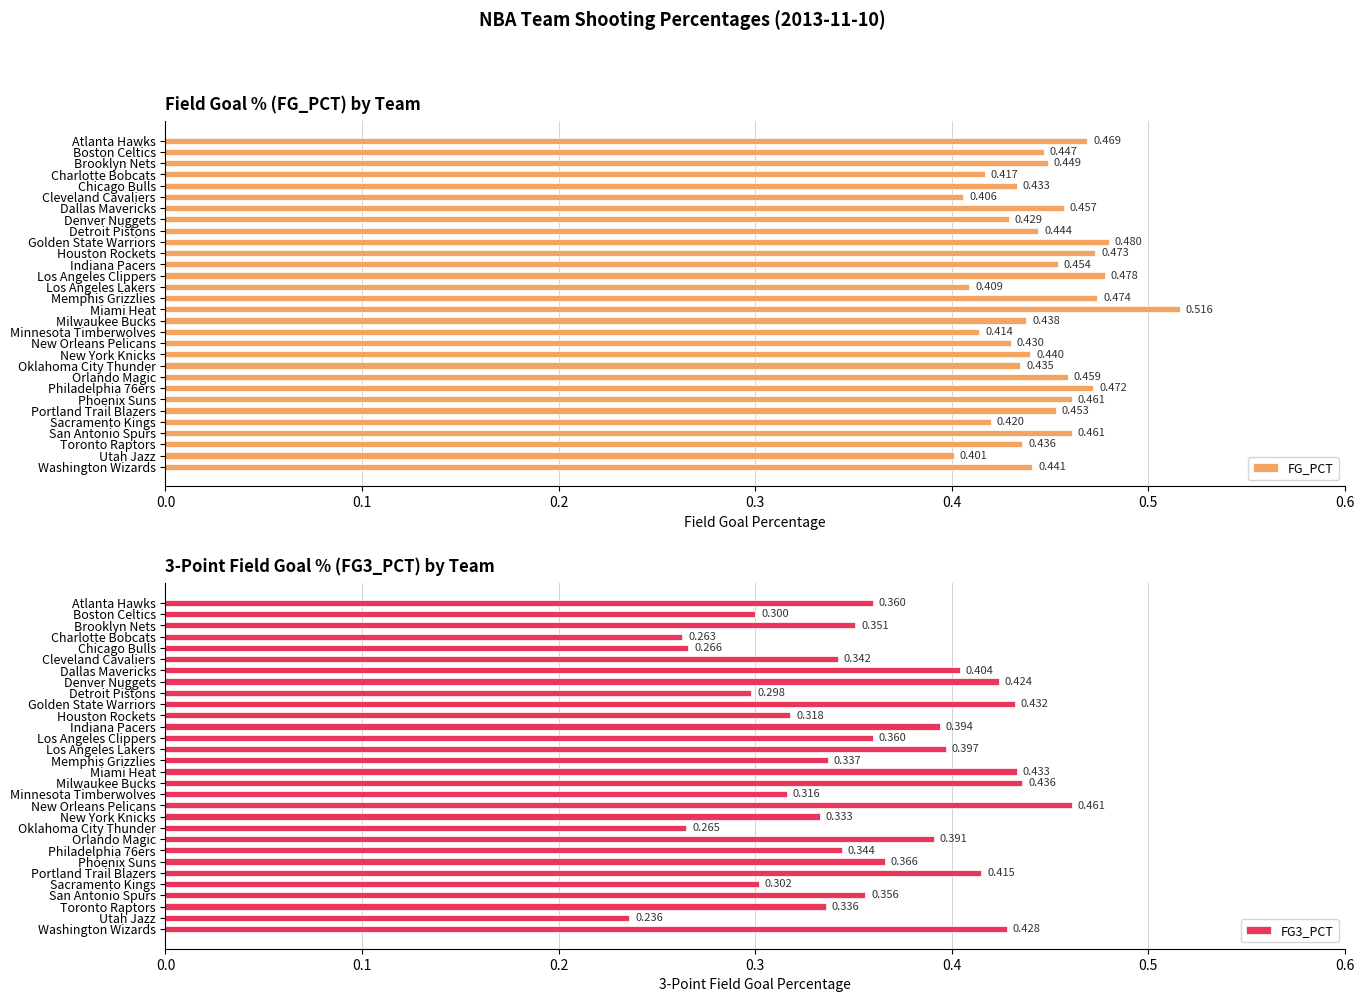

What is the difference between the maximum and minimum values in the FG_PCT series?

0.1